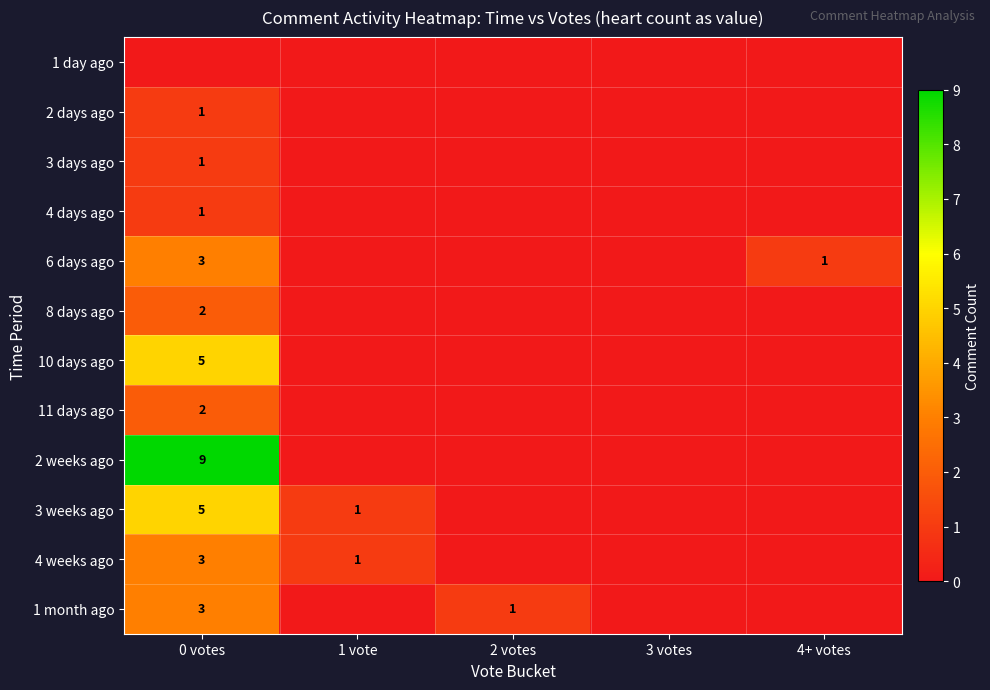

The 3 days ago series shows 1 at 0 votes. True or false?

True